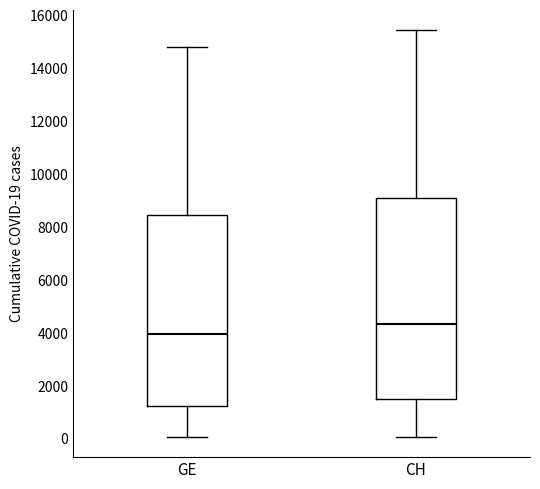

Where does the median line of the box for GE sit on the y-axis? The values are not printed on the chart, so give them approximately, as read against the axis.

4000